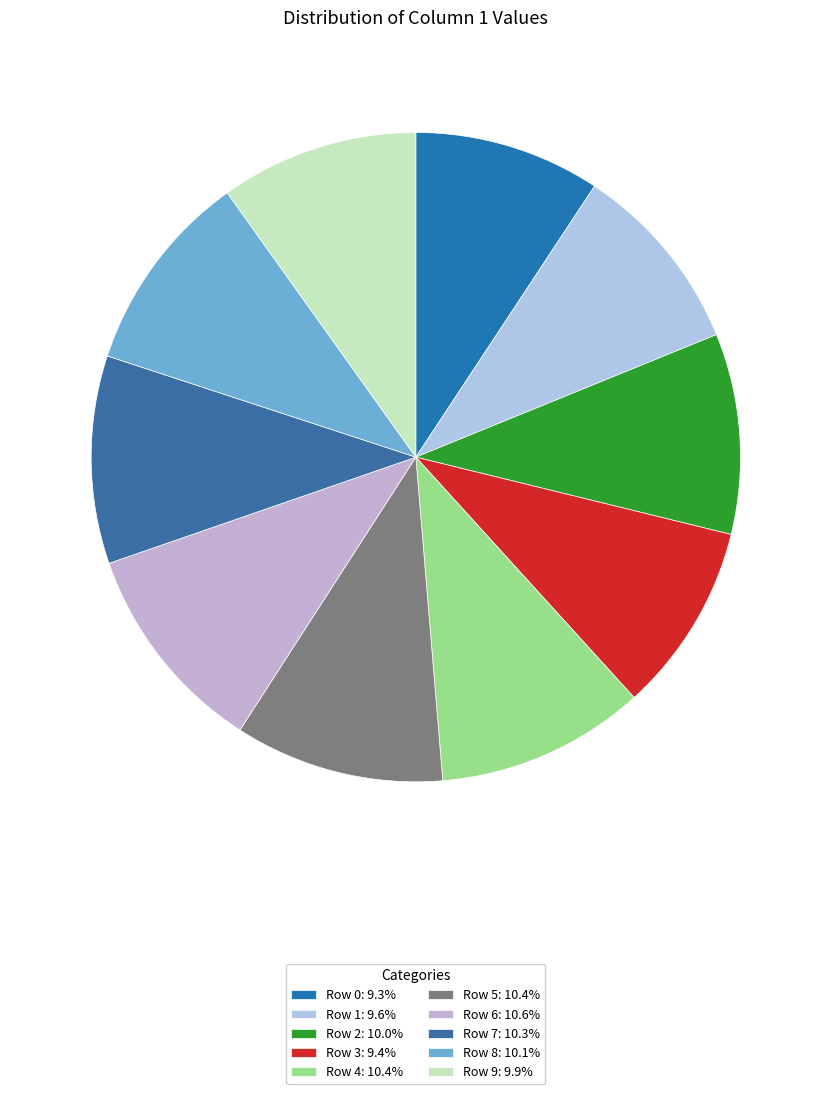

How many segments does this pie chart have?

10